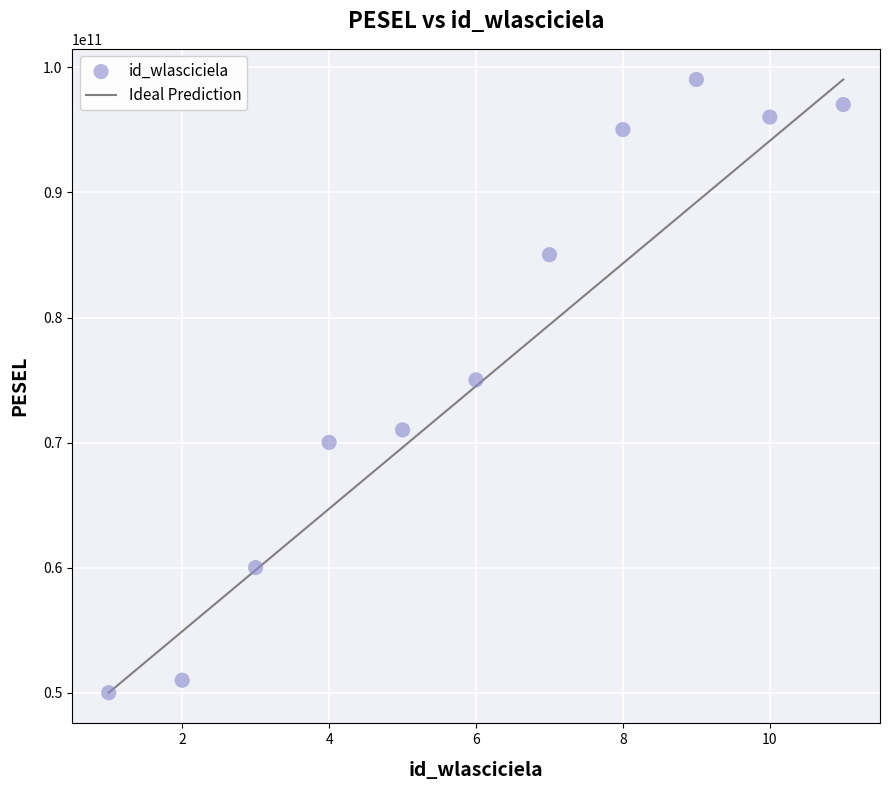

What is the average X value?

6